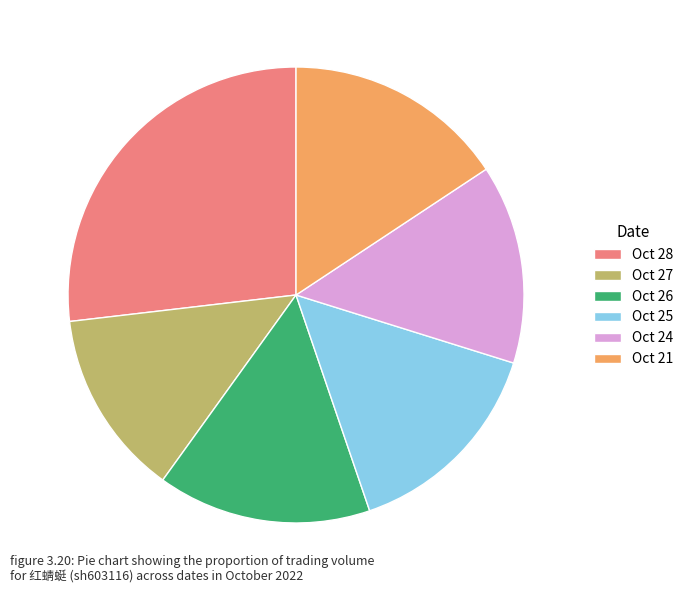

Approximately how many times larger is the value at Oct 27 compared to Oct 24?

0.9